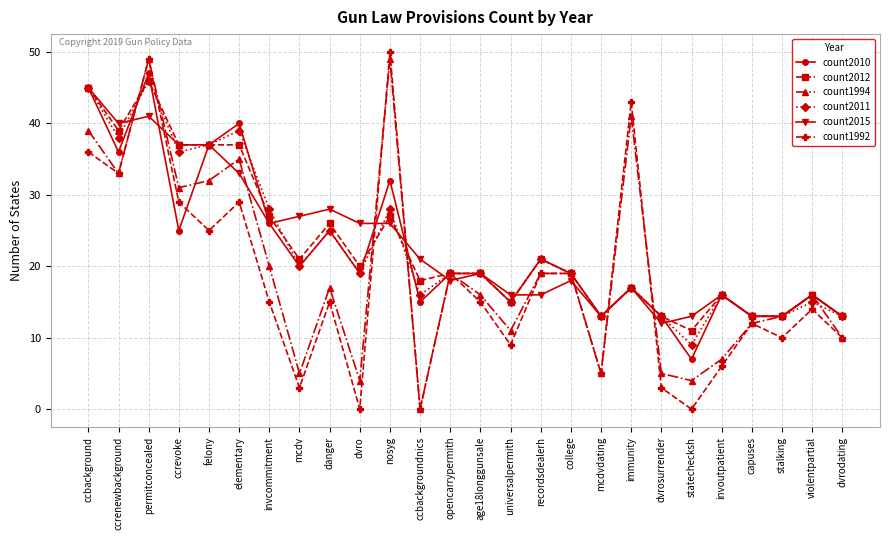

True or false: count2015 has a value of 13 at nosyg.

False